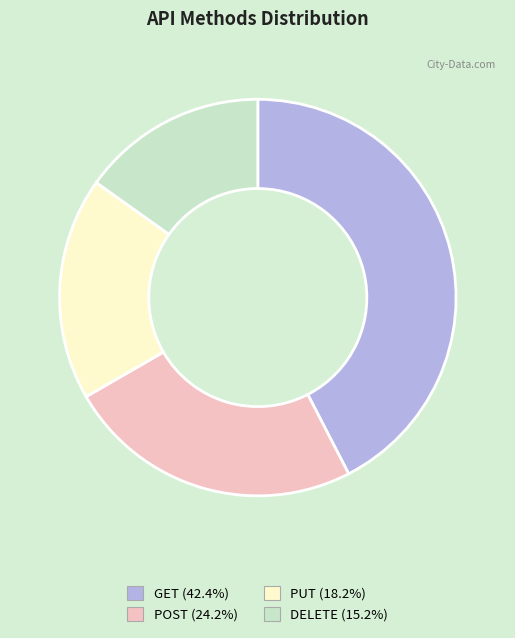

Which has a higher value, DELETE or PUT?

PUT